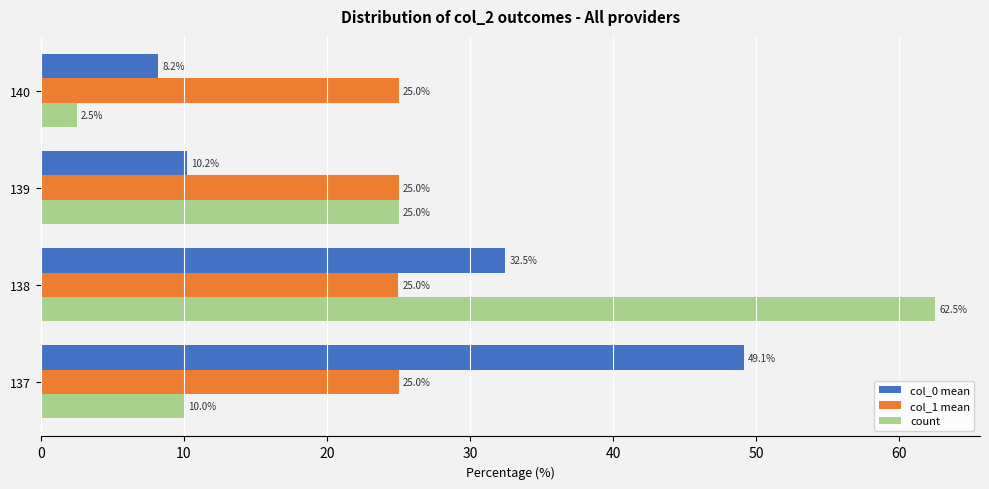

The value of col_0 mean at 137 is 49.1. True or false?

True